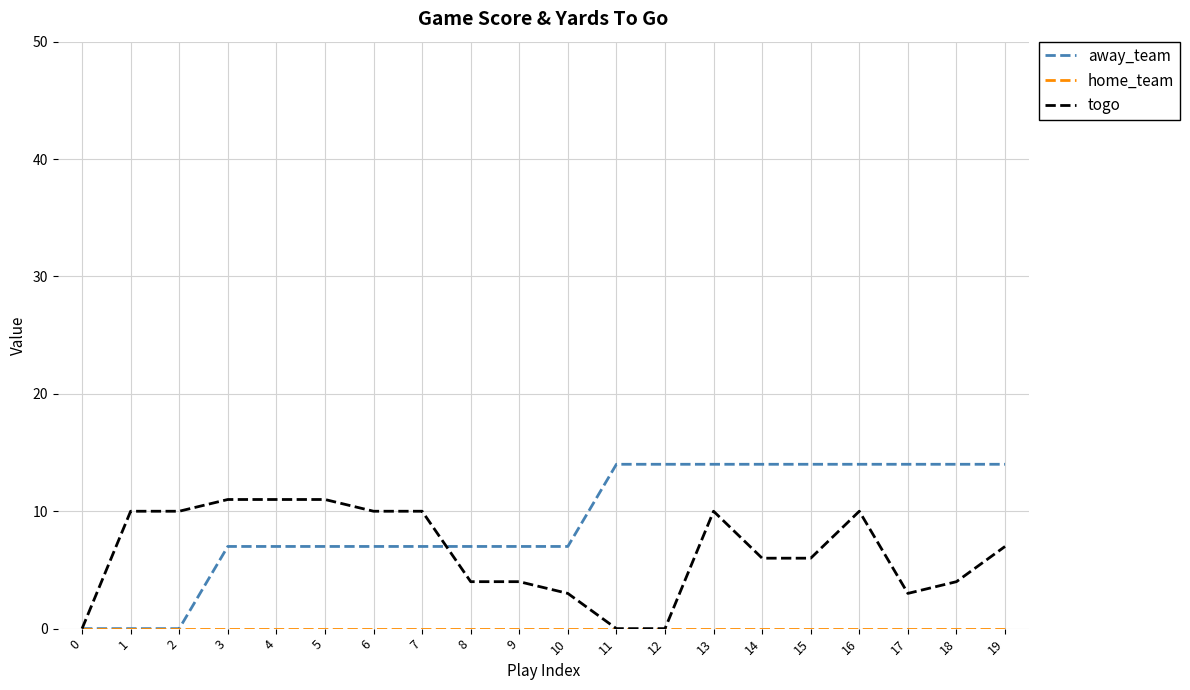

Between 3 and 13, which series saw the biggest shift?

away_team